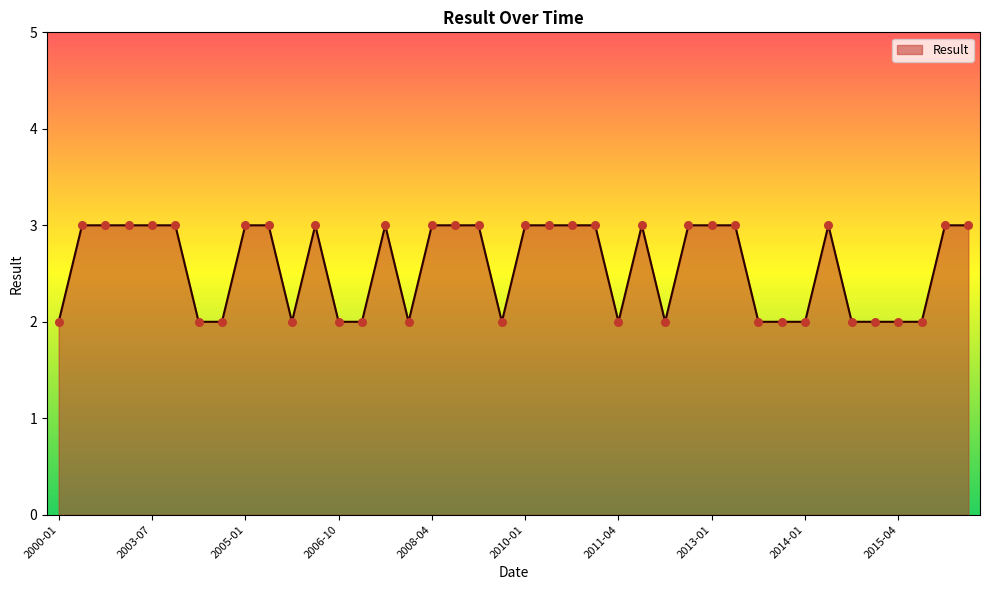

What is the maximum value shown in the chart?

3